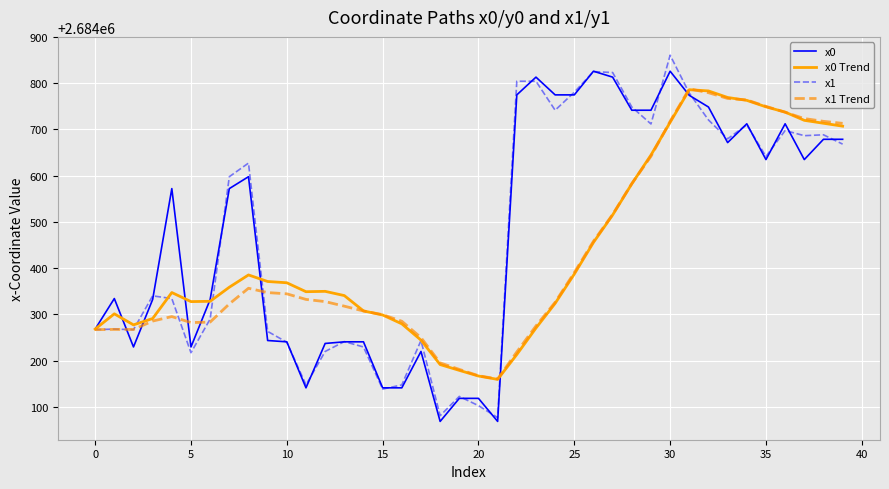

What is the maximum value shown in the chart?

2684860.4